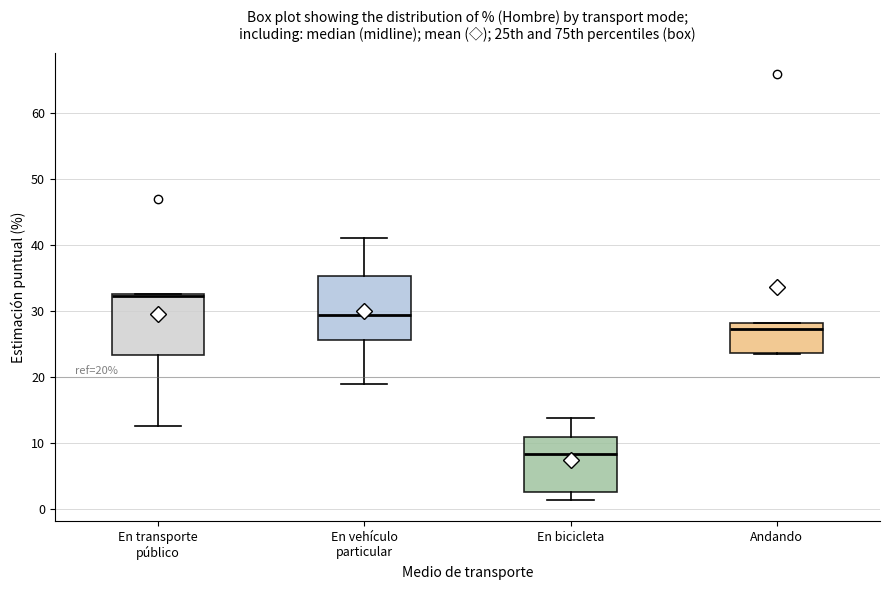

Which box has the lowest median line?

En bicicleta